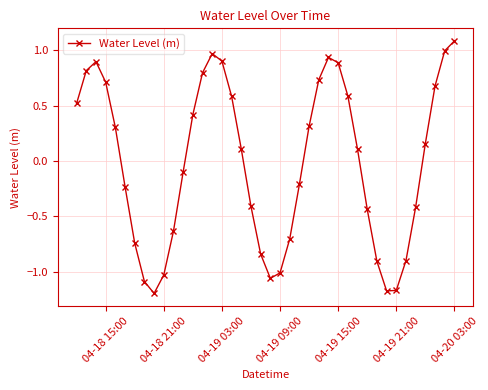

What is the difference between the maximum and second lowest values?

2.3